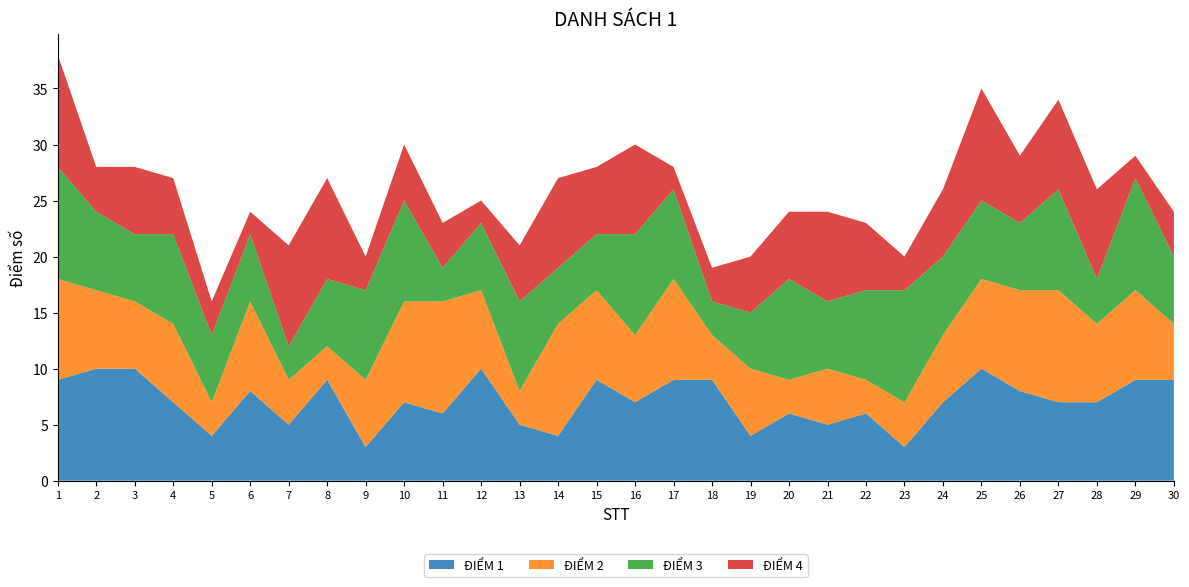

Reading left to right, what are all the values shown in this chart?

ĐIỂM 1: 1=9	2=10	3=10	4=7	5=4	6=8	7=5	8=9	9=3	10=7	11=6	12=10	13=5	14=4	15=9	16=7	17=9	18=9	19=4	20=6	21=5	22=6	23=3	24=7	25=10	26=8	27=7	28=7	29=9	30=9
ĐIỂM 2: 1=9	2=7	3=6	4=7	5=3	6=8	7=4	8=3	9=6	10=9	11=10	12=7	13=3	14=10	15=8	16=6	17=9	18=4	19=6	20=3	21=5	22=3	23=4	24=6	25=8	26=9	27=10	28=7	29=8	30=5
ĐIỂM 3: 1=10	2=7	3=6	4=8	5=6	6=6	7=3	8=6	9=8	10=9	11=3	12=6	13=8	14=5	15=5	16=9	17=8	18=3	19=5	20=9	21=6	22=8	23=10	24=7	25=7	26=6	27=9	28=4	29=10	30=6
ĐIỂM 4: 1=10	2=4	3=6	4=5	5=3	6=2	7=9	8=9	9=3	10=5	11=4	12=2	13=5	14=8	15=6	16=8	17=2	18=3	19=5	20=6	21=8	22=6	23=3	24=6	25=10	26=6	27=8	28=8	29=2	30=4